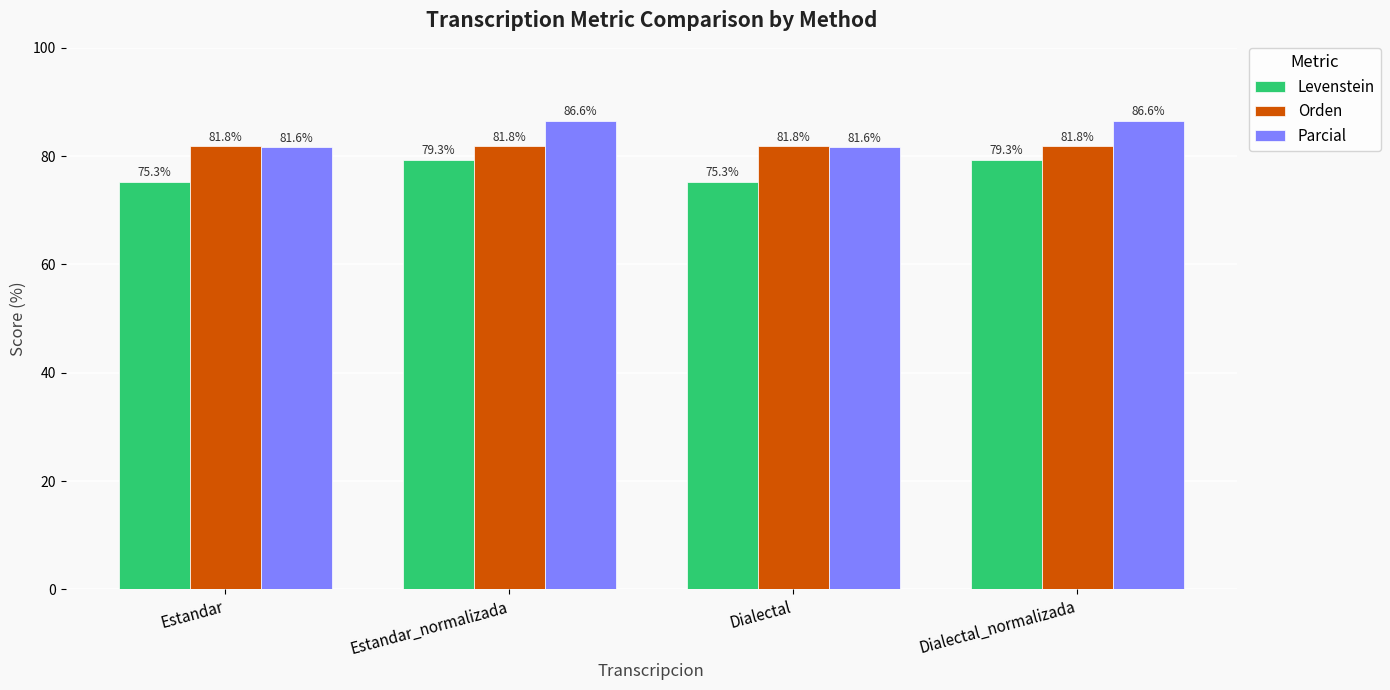

How many data points in Levenstein are above 79?

2